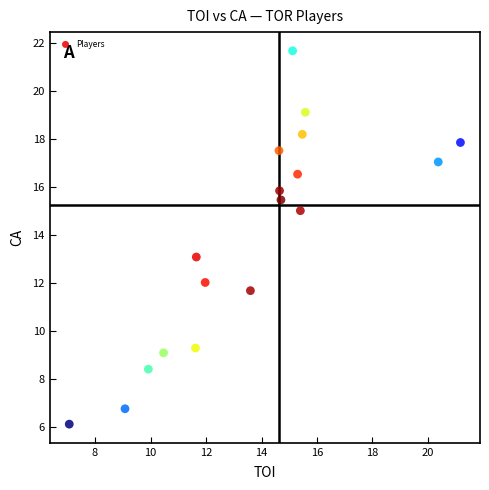

List the coordinates of all points as (X, Y) pairs, reading left to right.

(7.1, 6.1)  (9.1, 6.8)  (9.9, 8.4)  (10.5, 9.1)  (11.6, 9.3)  (11.7, 13.1)  (12.0, 12.0)  (13.6, 11.7)  (14.6, 17.5)  (14.7, 15.9)  (14.7, 15.5)  (15.1, 21.7)  (15.3, 16.6)  (15.4, 15.0)  (15.5, 18.2)  (15.6, 19.1)  (20.4, 17.1)  (21.2, 17.9)